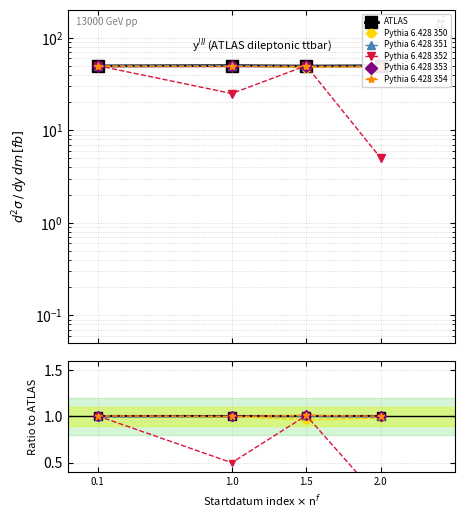

Reading right to left, extract all data points from this chart.

ATLAS: 2.0=1.0	1.5=1.0	1.0=1.0	0.1=1.0
Pythia 6.428 350: 2.0=1.0	1.5=1.0	1.0=1.0	0.1=1.0
Pythia 6.428 351: 2.0=1.0	1.5=1.0	1.0=1.0	0.1=1.0
Pythia 6.428 352: 2.0=0.1	1.5=1.0	1.0=0.5	0.1=1.0
Pythia 6.428 353: 2.0=1.0	1.5=1.0	1.0=1.0	0.1=1.0
Pythia 6.428 354: 2.0=1.0	1.5=1.0	1.0=1.0	0.1=1.0